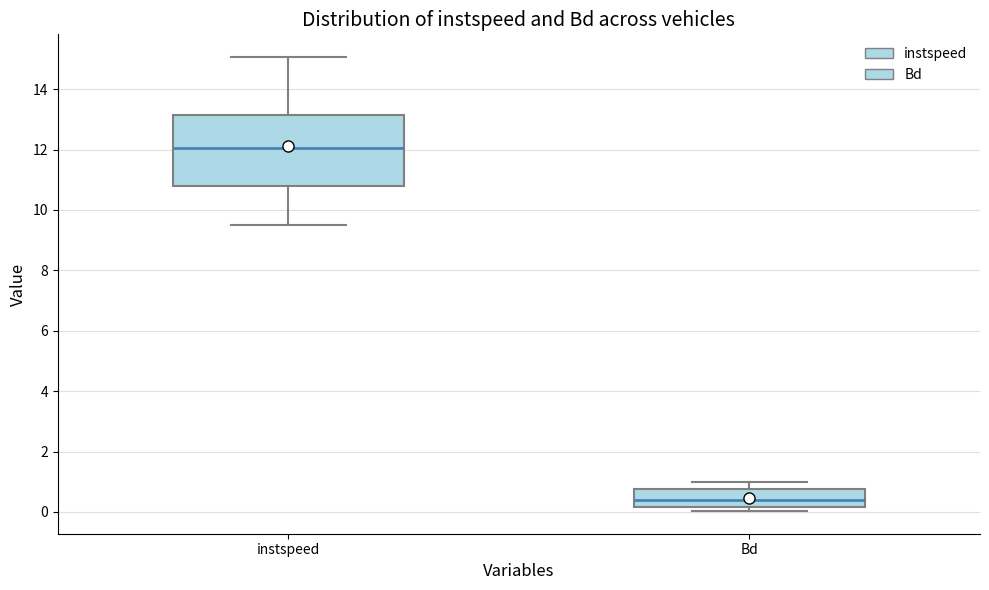

Reading left to right, transcribe this box plot: for each box, give where its median line is, the range the box spans, and where its two whiskers end, as read against the y-axis. The values are not printed on the chart, so give them approximately, as read against the axis.

instspeed: median 12.0, box 10.8 to 13.2, whiskers 9.4 to 15.0
Bd: median 0.4, box 0.2 to 0.8, whiskers 0.0 to 1.0